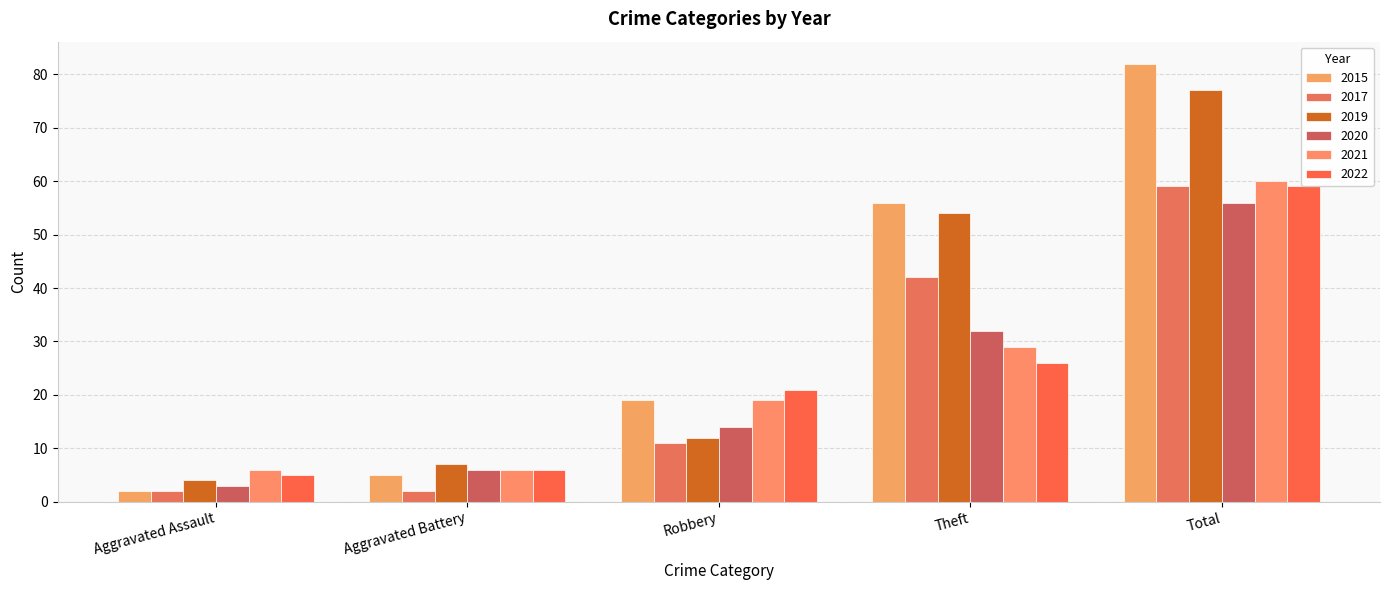

How many bars are there in total?

30